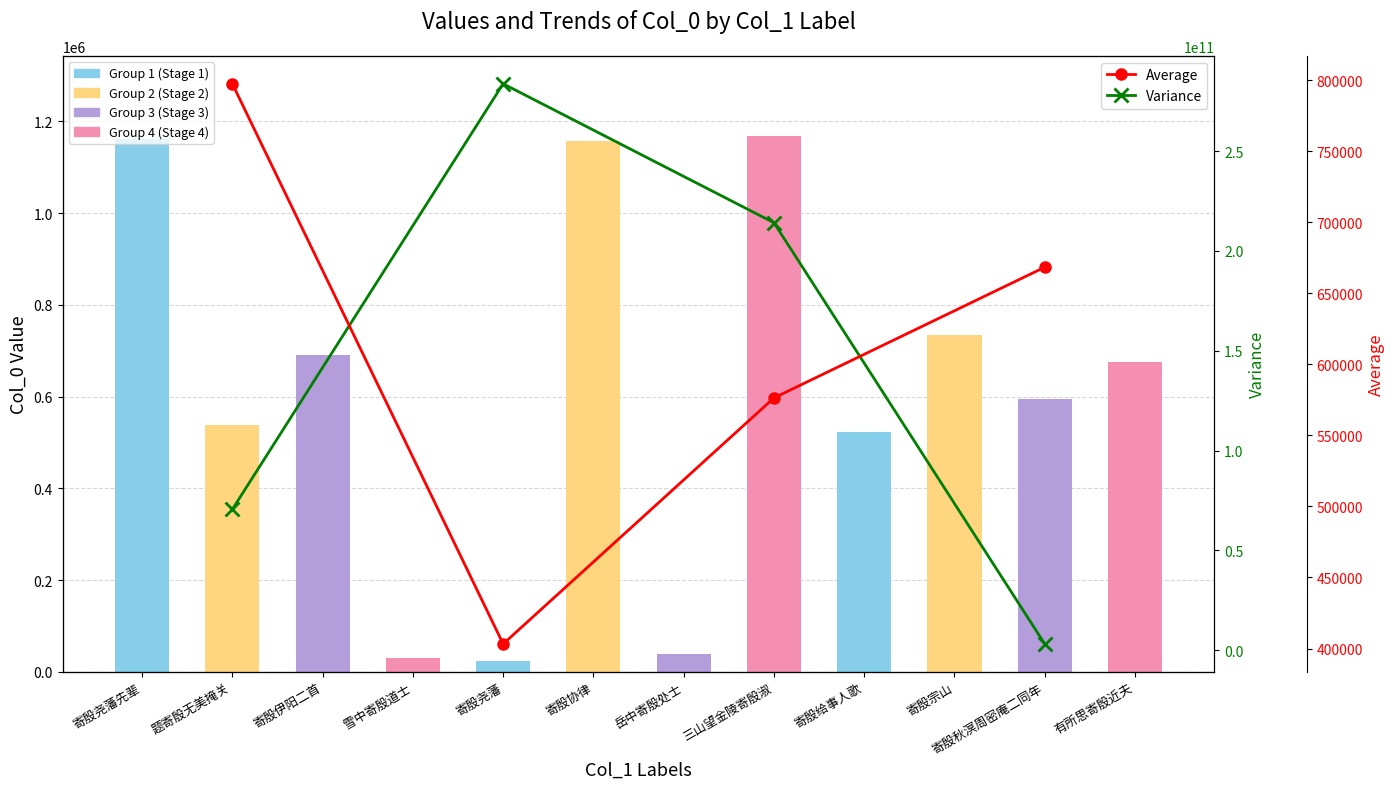

List the labels in order of value, smallest first.

寄殷尧藩, 雪中寄殷道士, 岳中寄殷处士, 寄殷给事人歌, 题寄殷无美掩关, 寄殷秋溟周密庵二同年, 有所思寄殷近夫, 寄殷伊阳二首, 寄殷宗山, 寄殷协律, 寄殷尧藩先辈, 三山望金陵寄殷淑